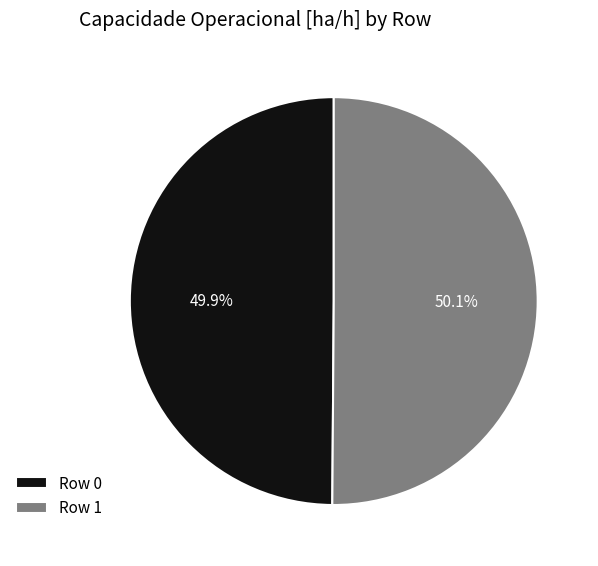

What portion of the pie excludes Row 1?

49.9%